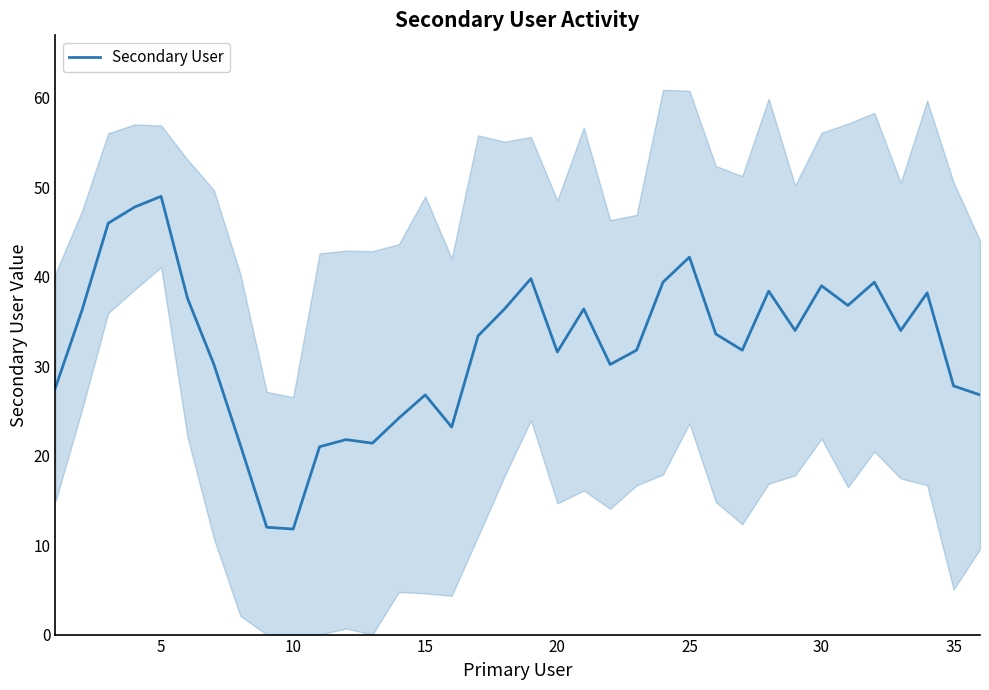

What is the minimum value for Secondary User?

11.8